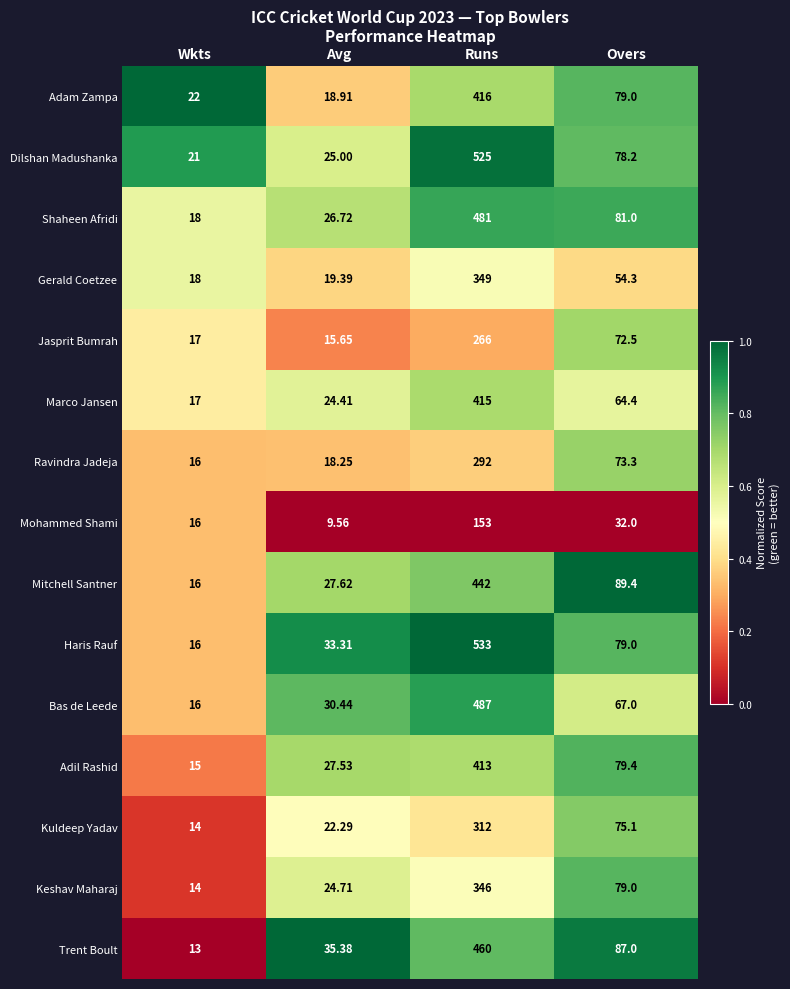

At which category does the chart reach its minimum across all series?

Avg